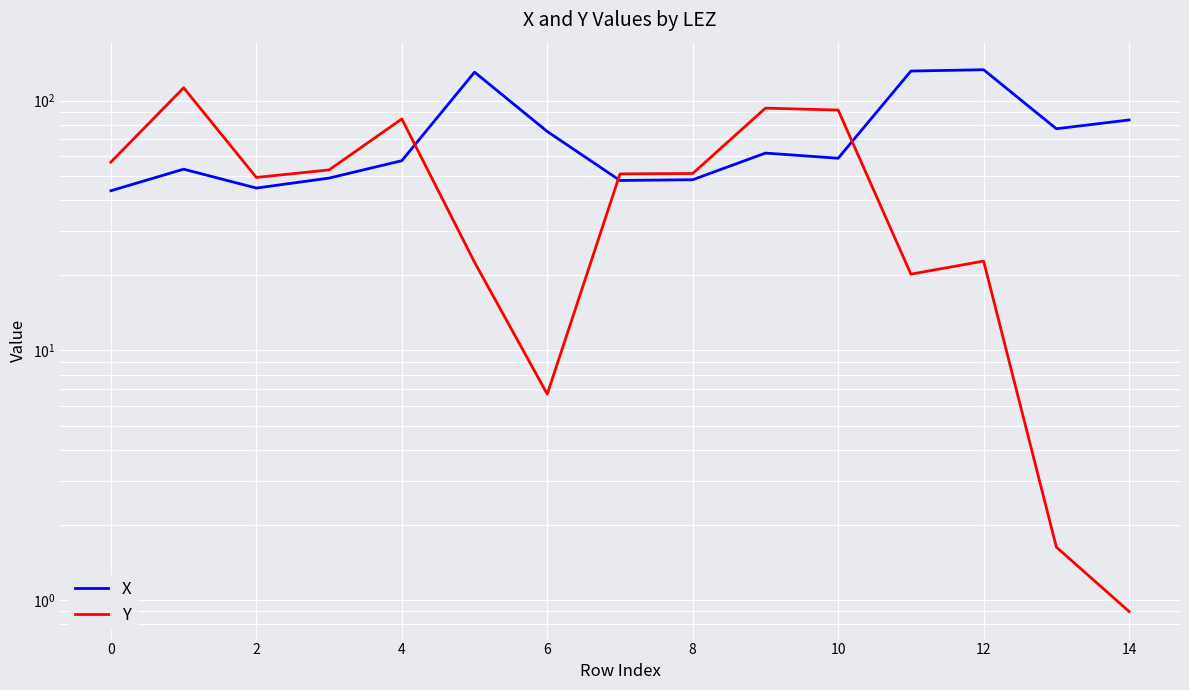

How many data points in X are less than 58?

7